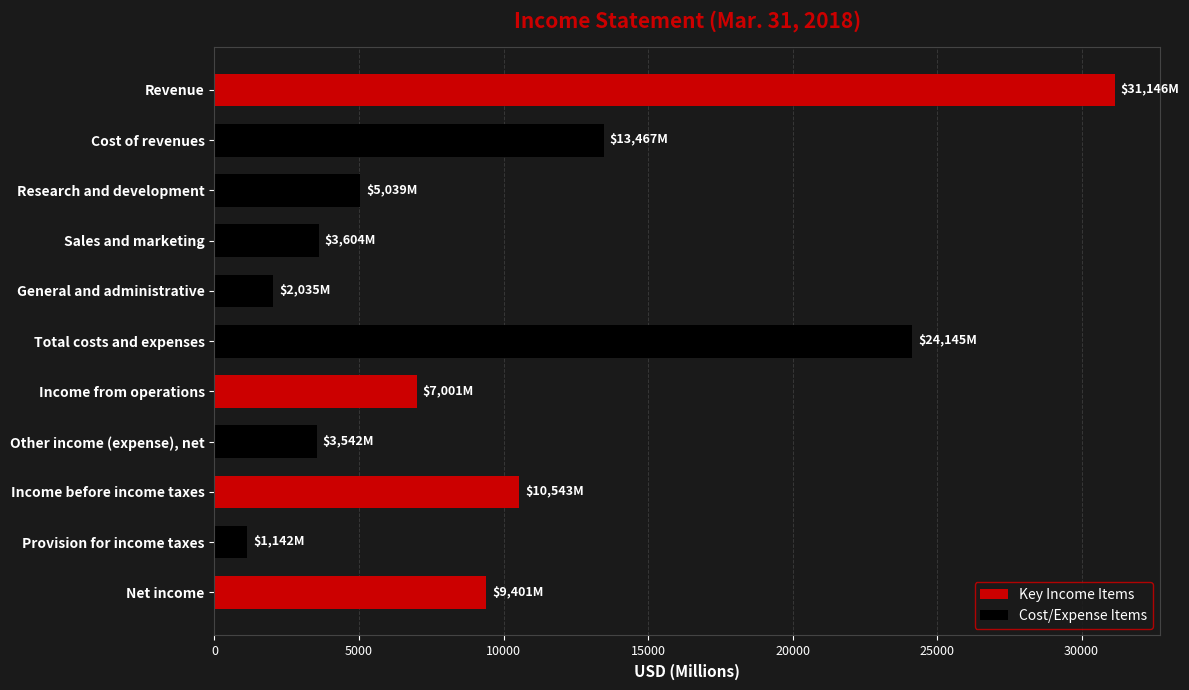

Which category has the lowest value across all series?

Provision for income taxes